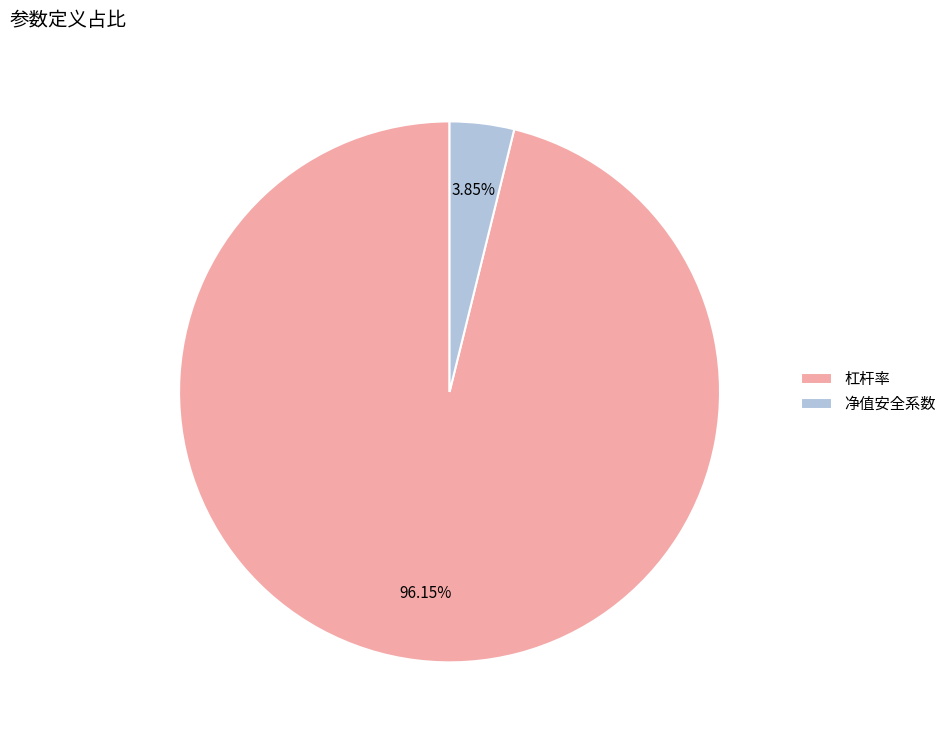

Is it true that 净值安全系数 is 10% of the pie?

False